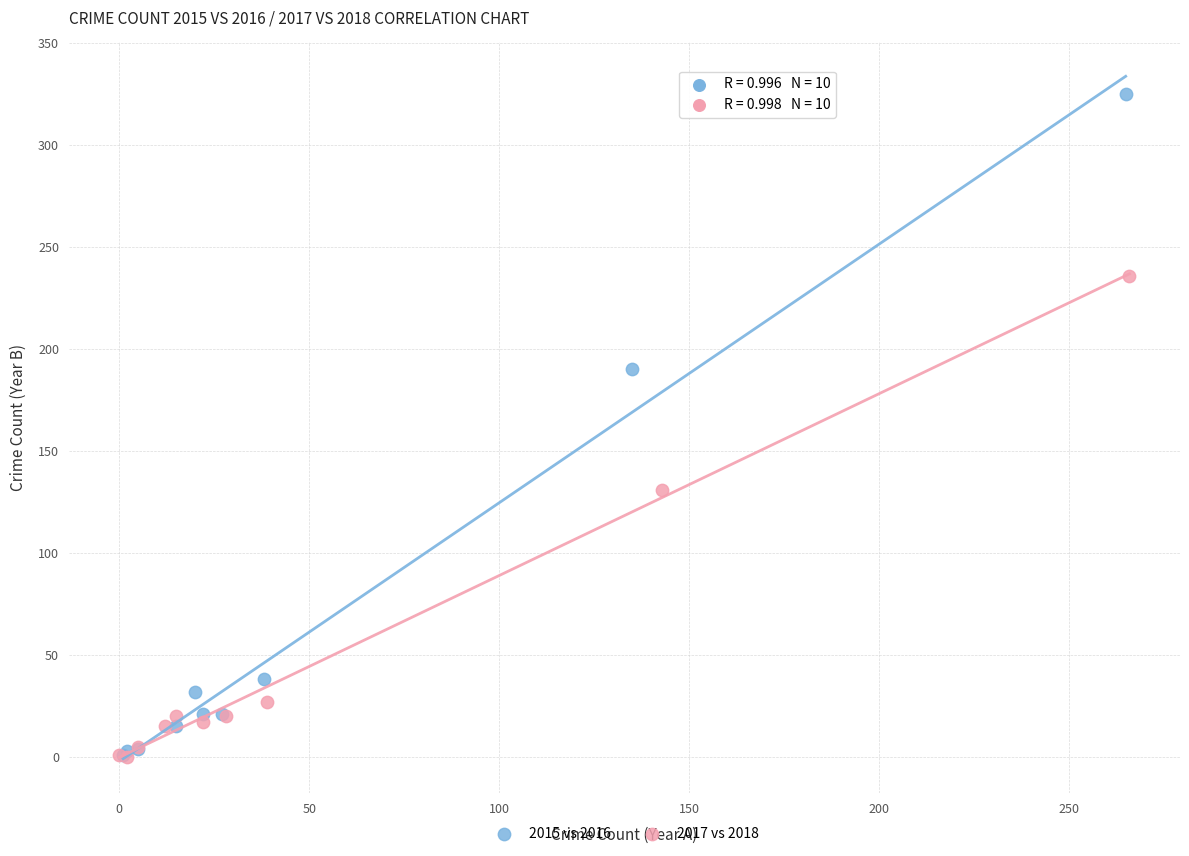

Which series reaches the maximum Y coordinate?

2015 vs 2016